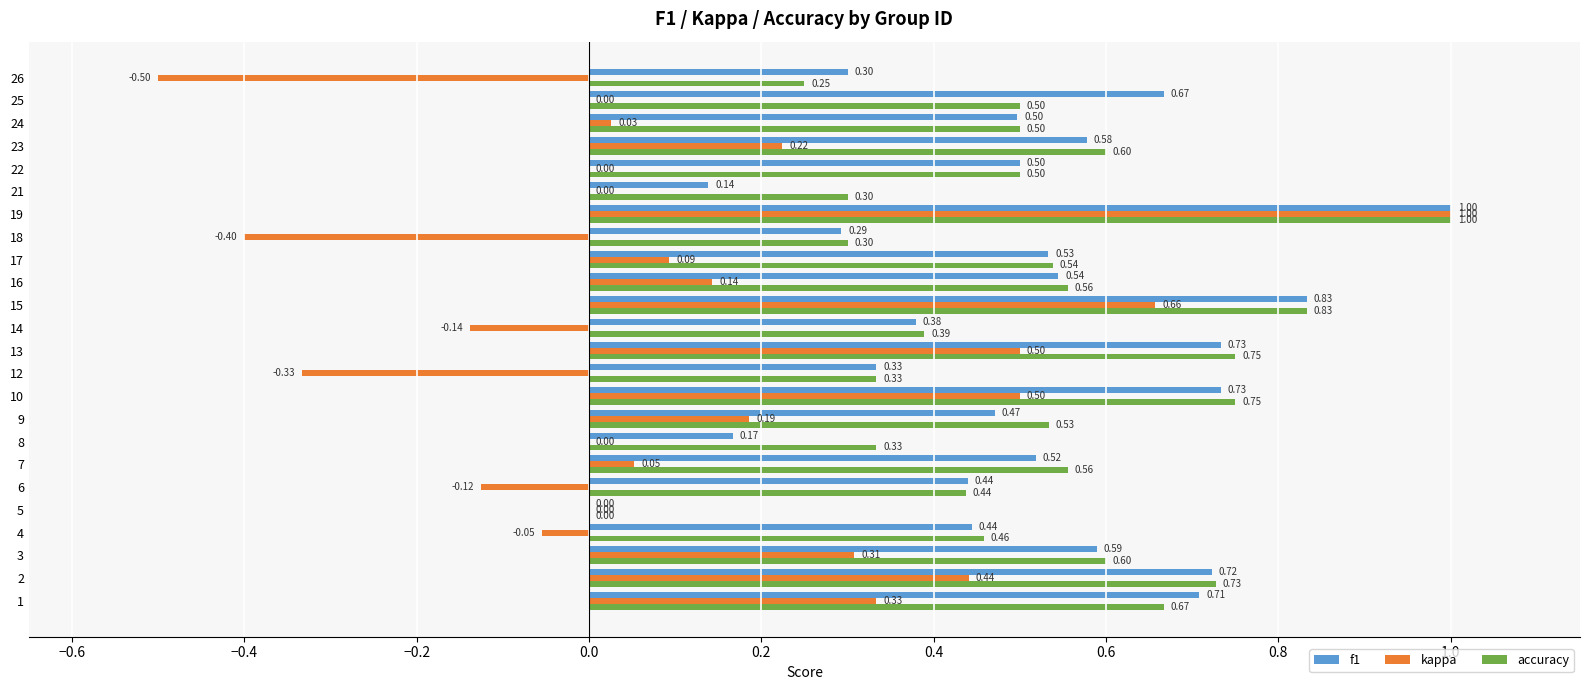

Which series has the largest total across all categories?

accuracy